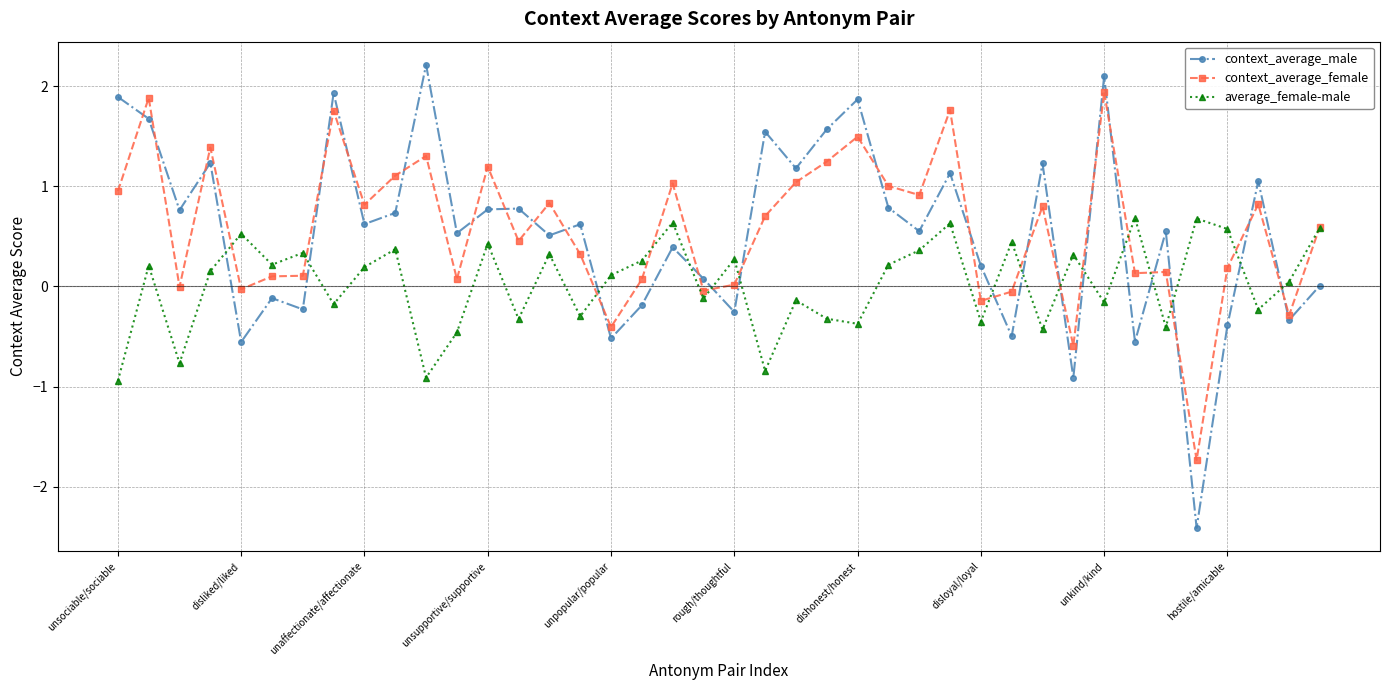

In average_female-male, how many points are higher than both neighbors (excluding endpoints)?

14